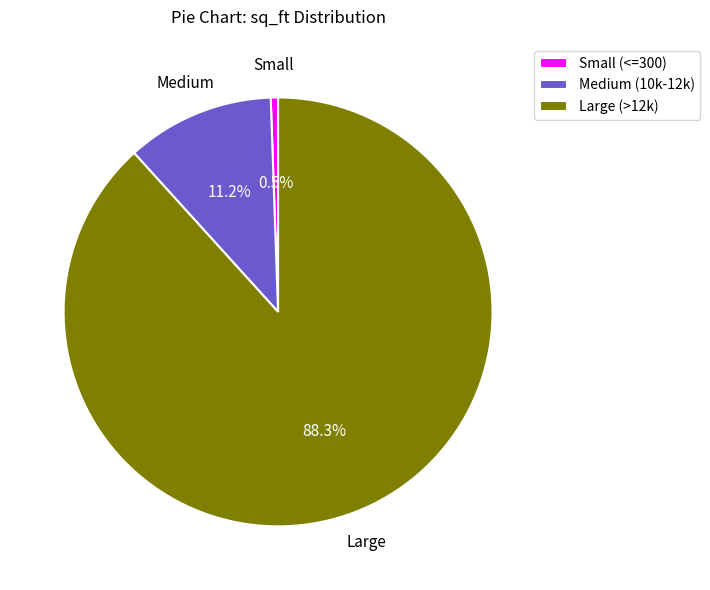

Combined, do Large (>12k) and Small (<=300) account for over 50%?

Yes